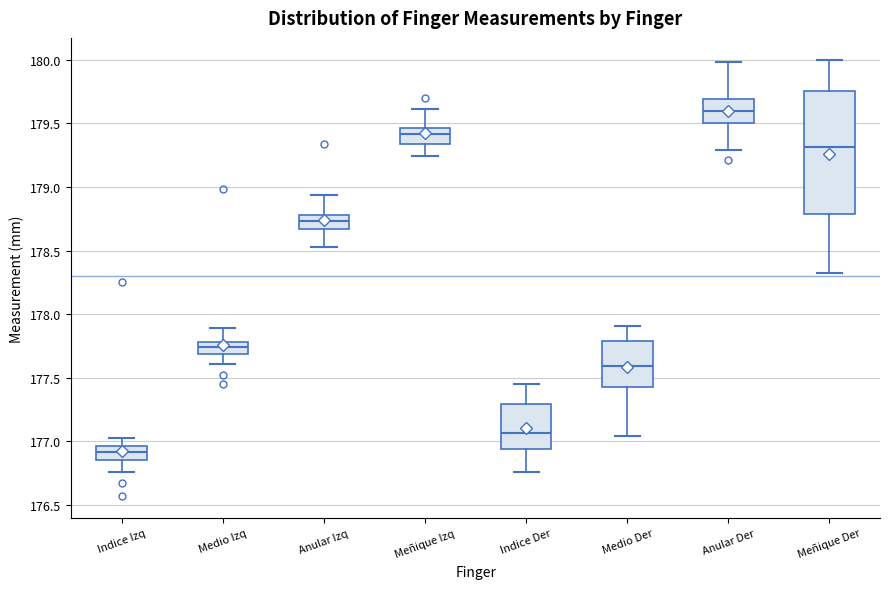

Which box is the tallest, from its lower edge to its upper edge?

Meñique Der